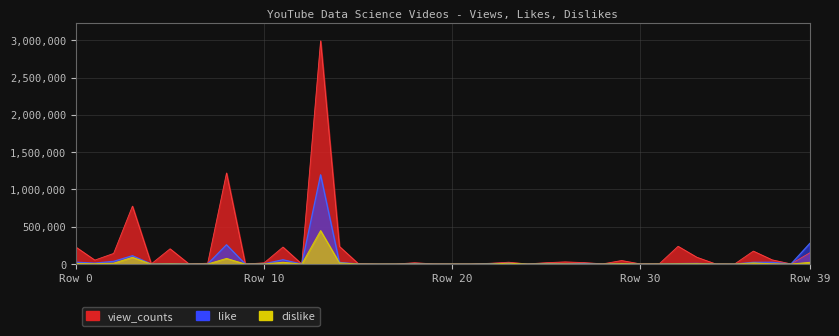

Which series has the widest spread of values?

view_counts